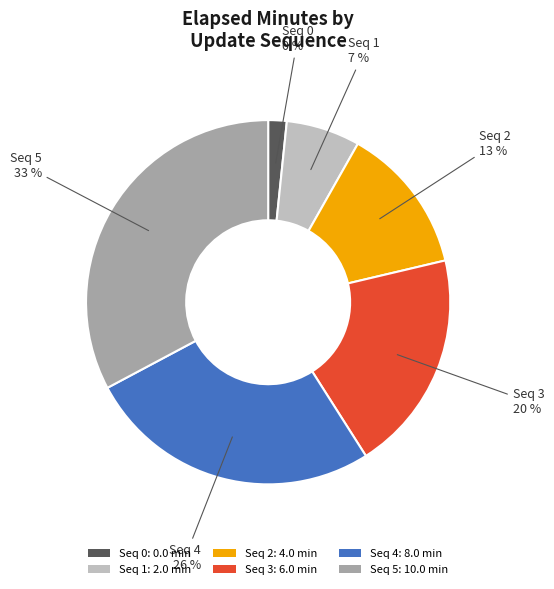

Combined, what portion of the pie is 3 and 2?

33.3%